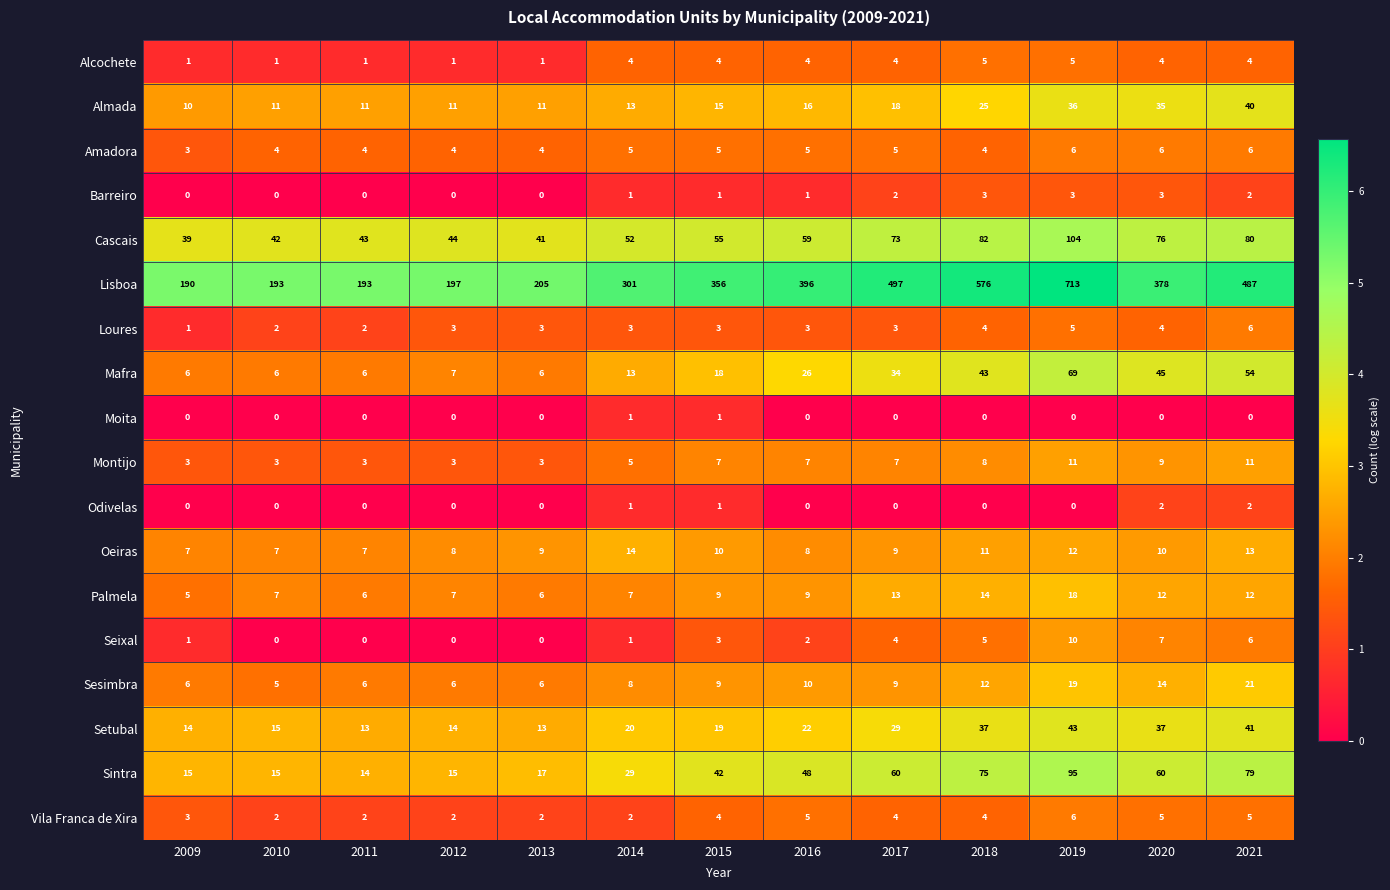

Between 2014 and 2019, which series saw the biggest shift?

Lisboa